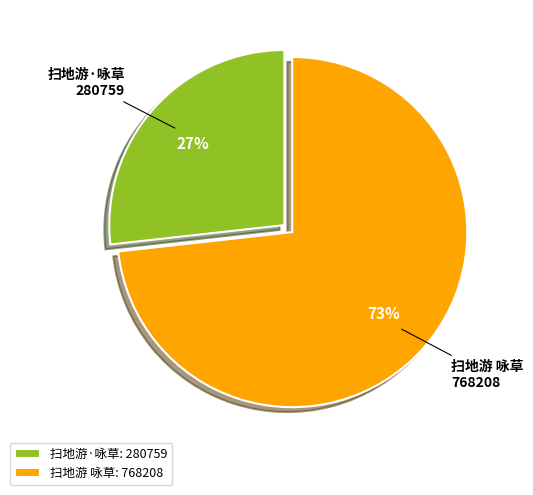

What is the majority slice?

扫地游 咏草